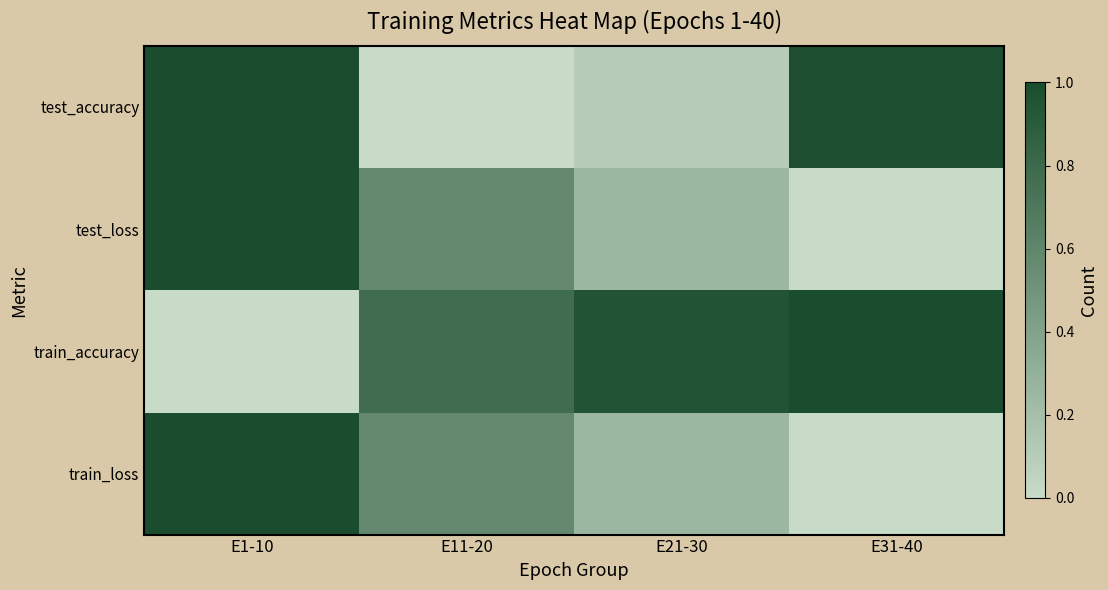

Which has a higher value, E21-30 or E11-20?

E21-30